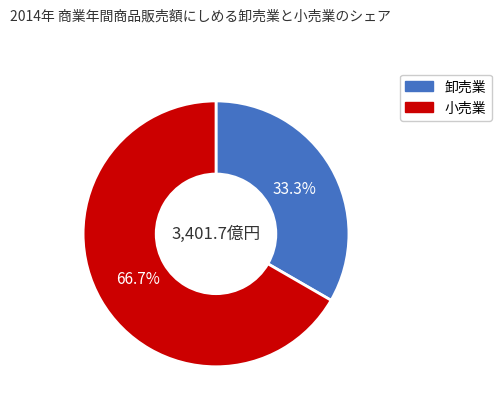

Is there any slice that represents more than half of the pie?

Yes